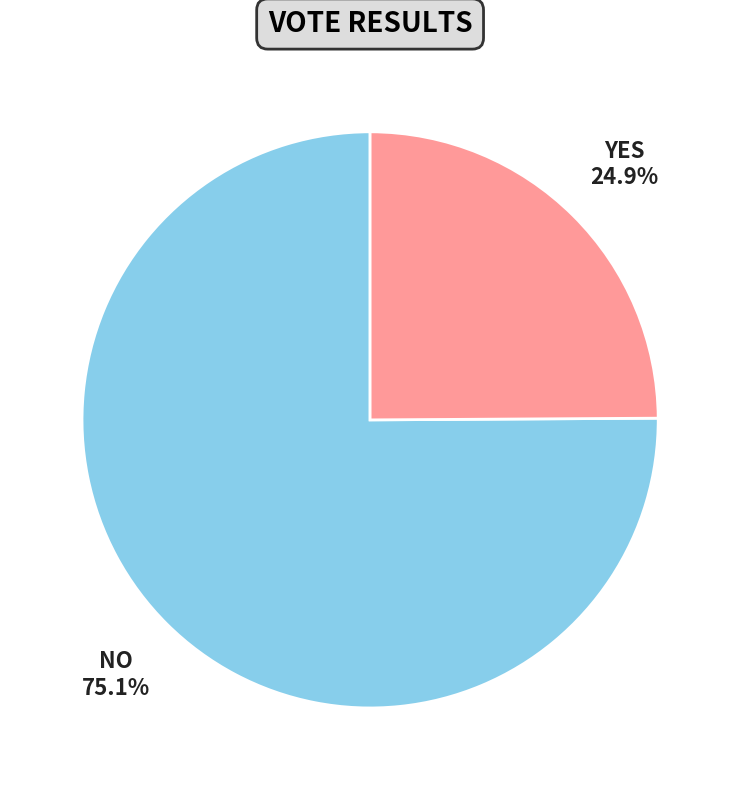

How many slices are in this pie chart?

2